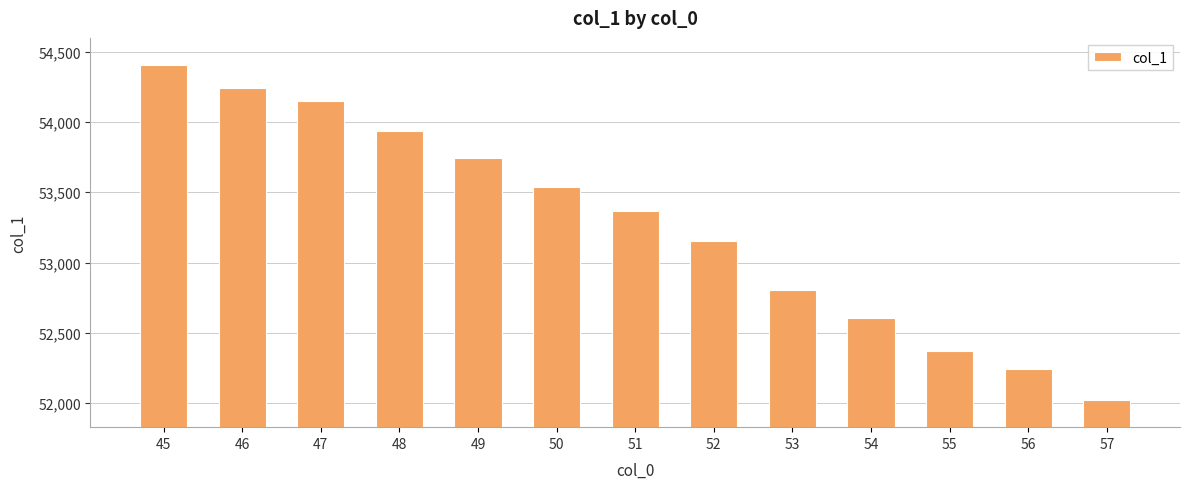

What is the average value?

53277.2